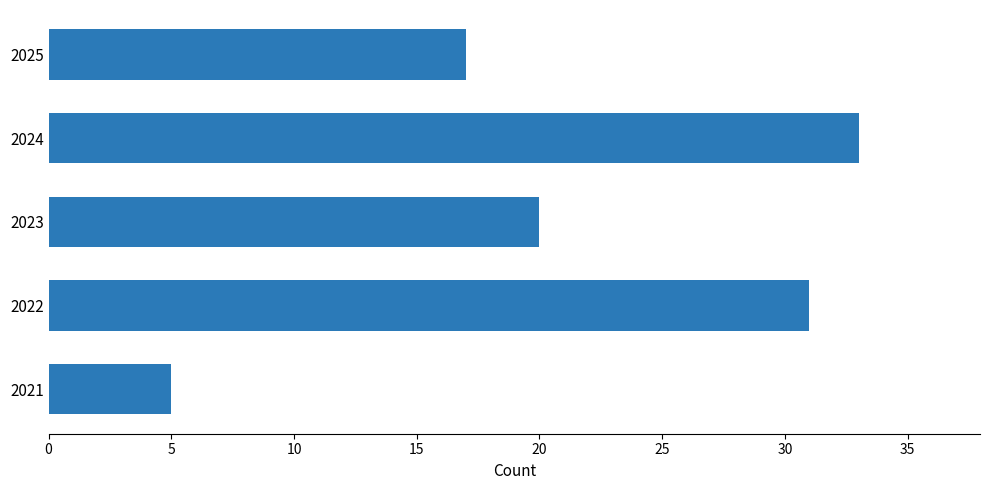

What is the change in value from 2021 to 2024?

+28